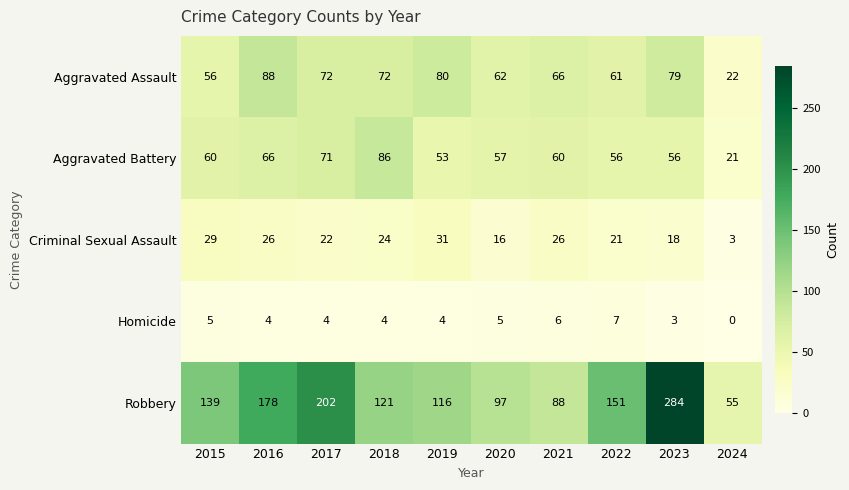

At how many categories does at least one series exceed 120?

6